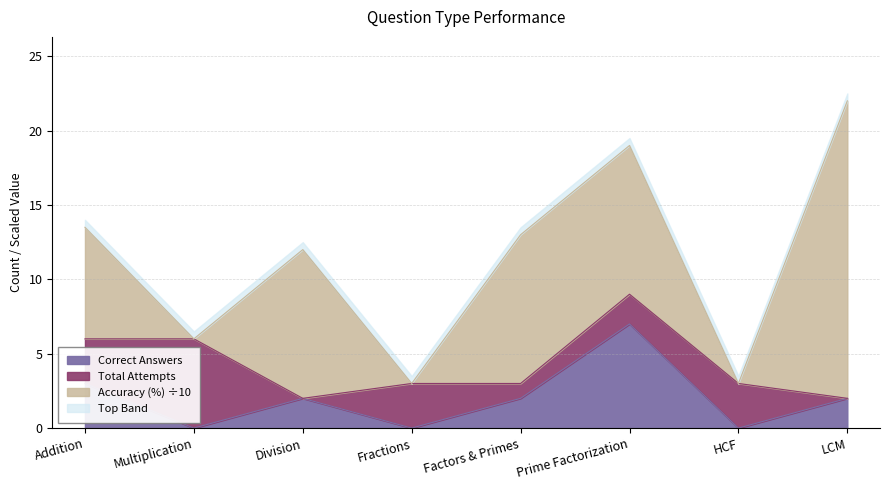

Is it true that Correct Answers equals 2.0 at Factors & Primes?

True